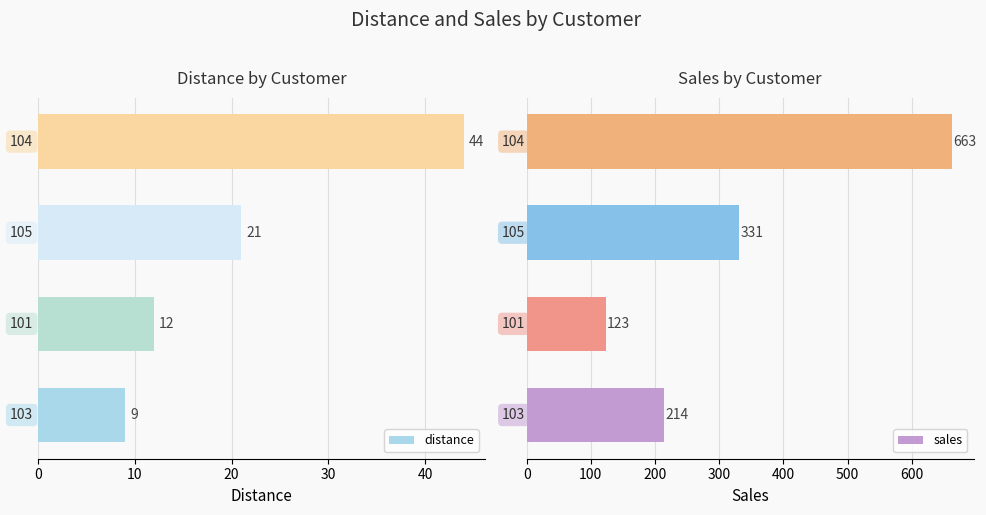

What is the difference between the maximum and minimum values in the sales series?

540